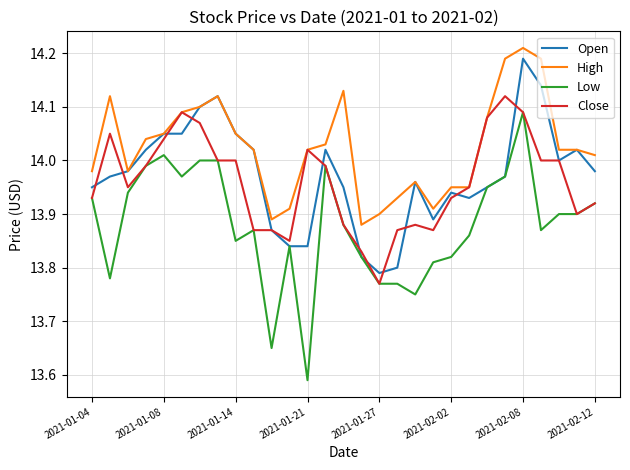

True or false: Low and High intersect in this chart.

False